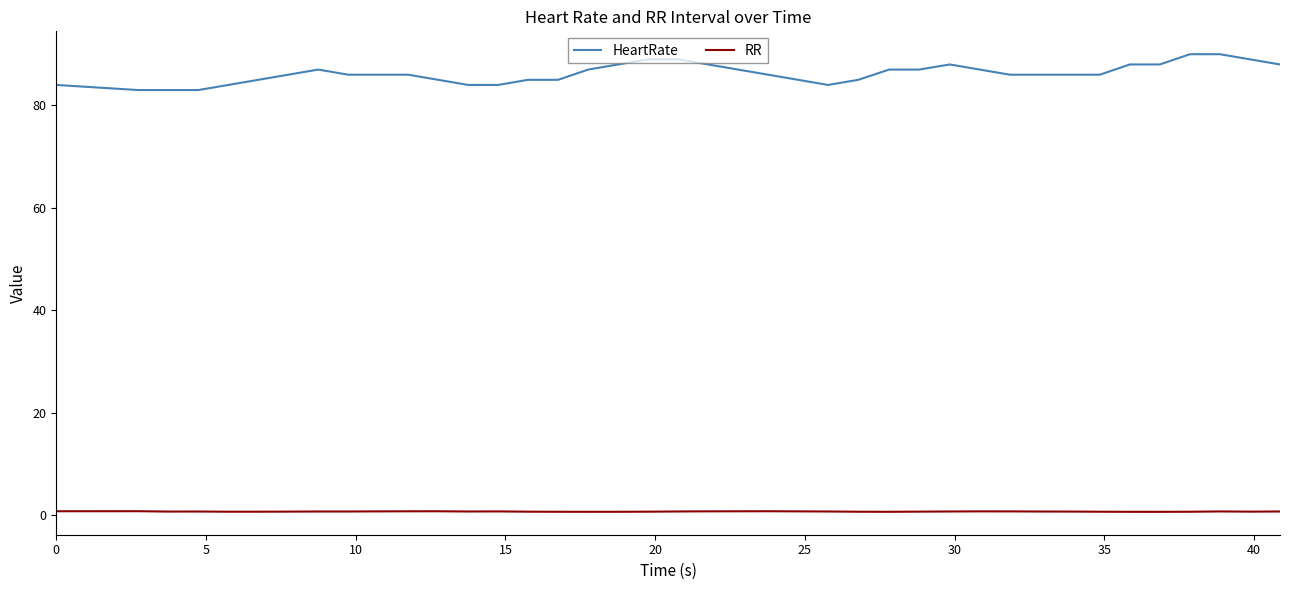

List the series in order of their peak value, lowest first.

RR, HeartRate